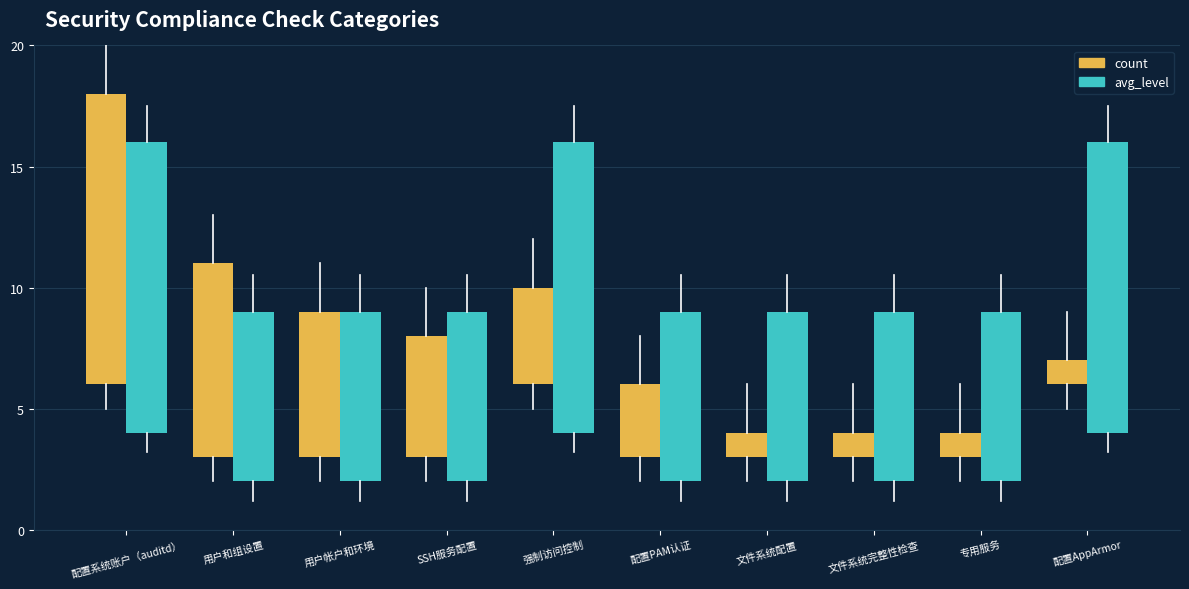

Reading left to right, extract all data points from this chart.

count: 配置系统账户（auditd）=12	用户和组设置=8	用户帐户和环境=6	SSH服务配置=5	强制访问控制=4	配置PAM认证=3	文件系统配置=1	文件系统完整性检查=1	专用服务=1	配置AppArmor=1
avg_level: 配置系统账户（auditd）=12	用户和组设置=7	用户帐户和环境=7	SSH服务配置=7	强制访问控制=12	配置PAM认证=7	文件系统配置=7	文件系统完整性检查=7	专用服务=7	配置AppArmor=12